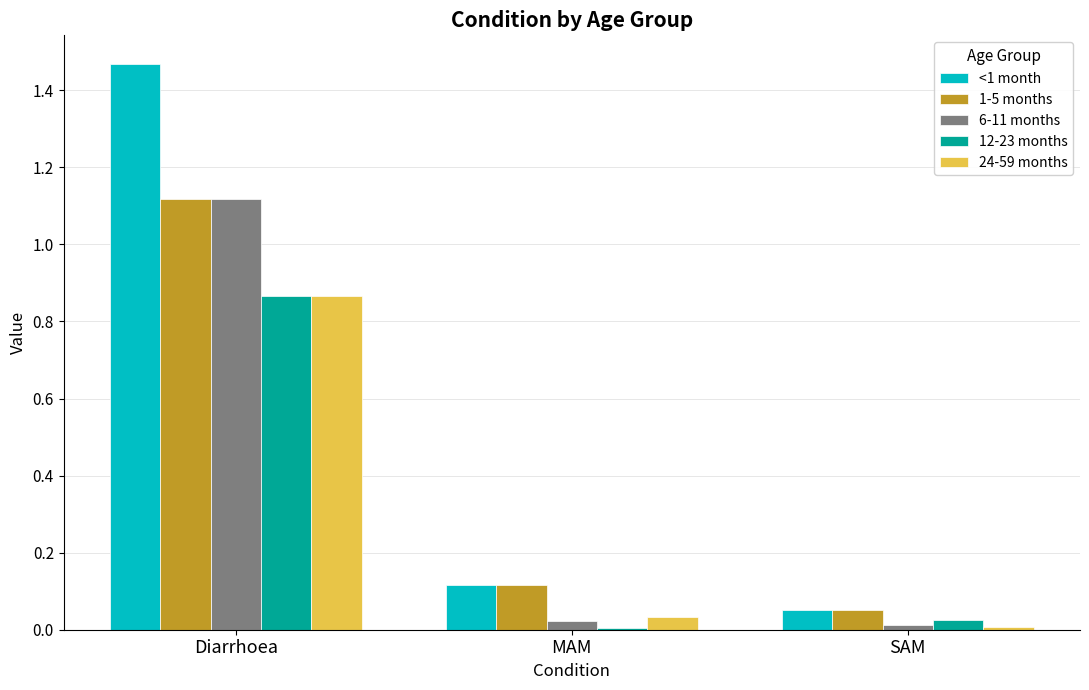

How many data points does each series have?

3